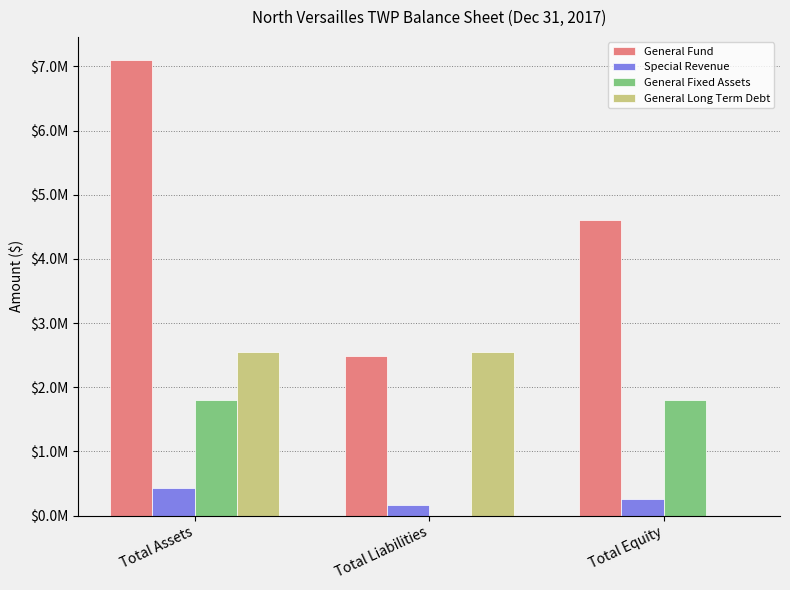

What is the sum of the General Fixed Assets values at Total Assets and Total Equity?

3613444